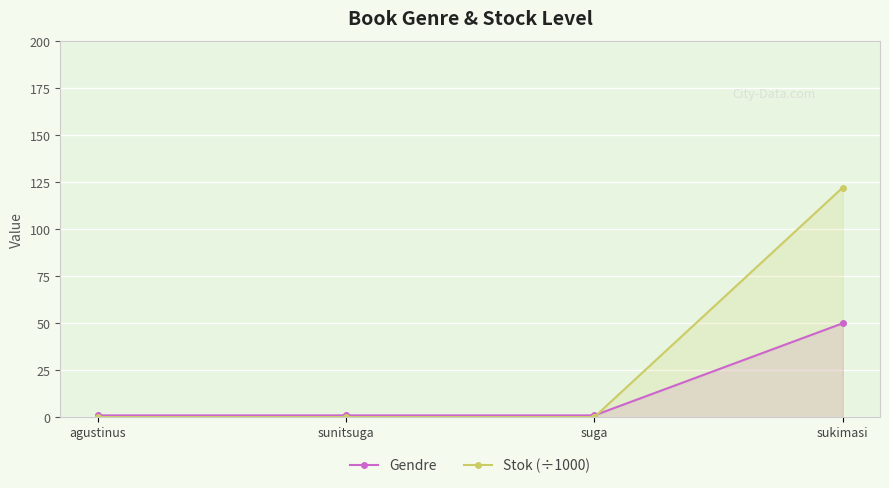

What is the value of the Gendre point at the 1st from the left?

1.0